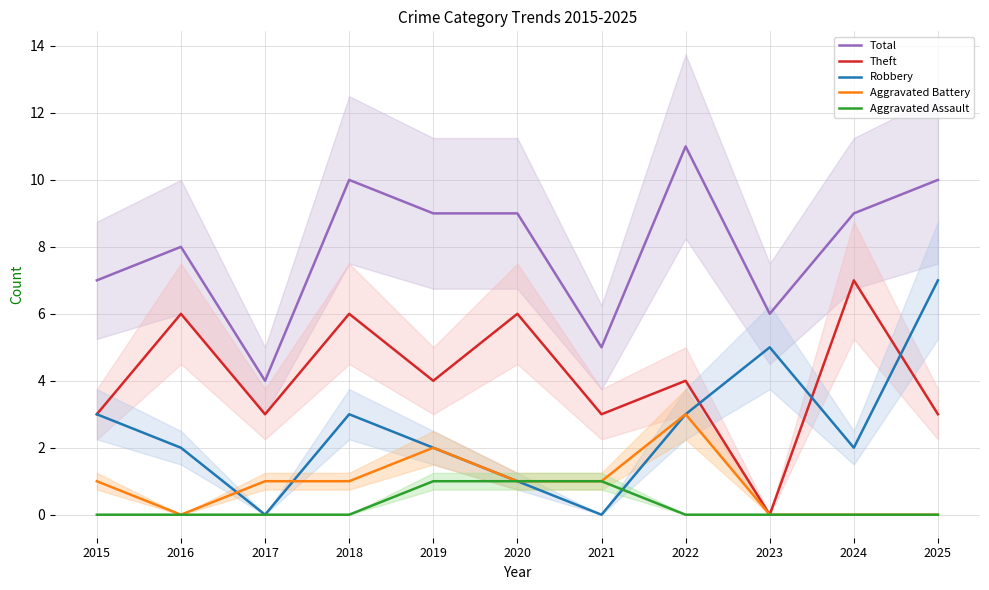

Count the Theft values in the range 3 to 6.

9